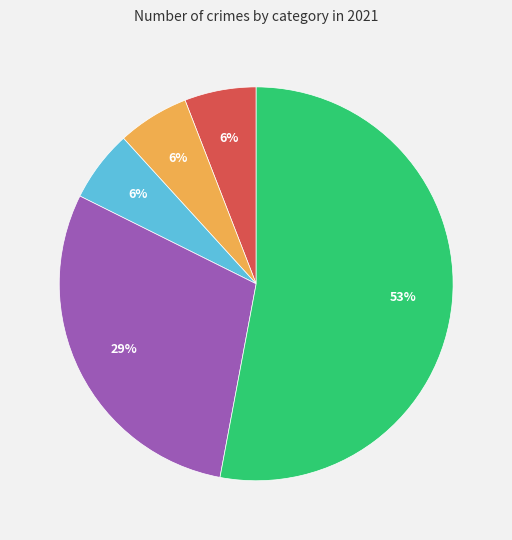

How many segments does this pie chart have?

5